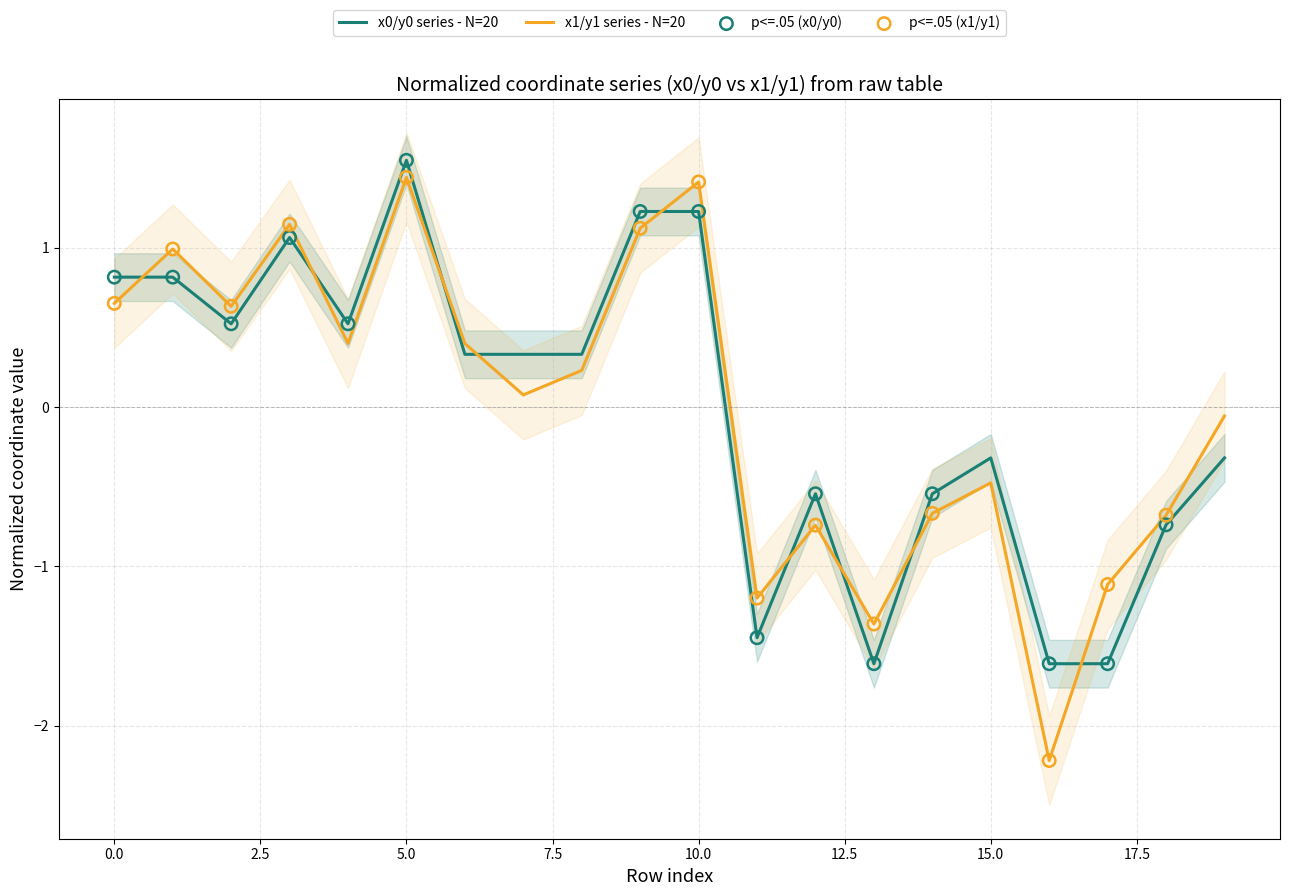

Which series has the largest Y range (max minus min)?

x1